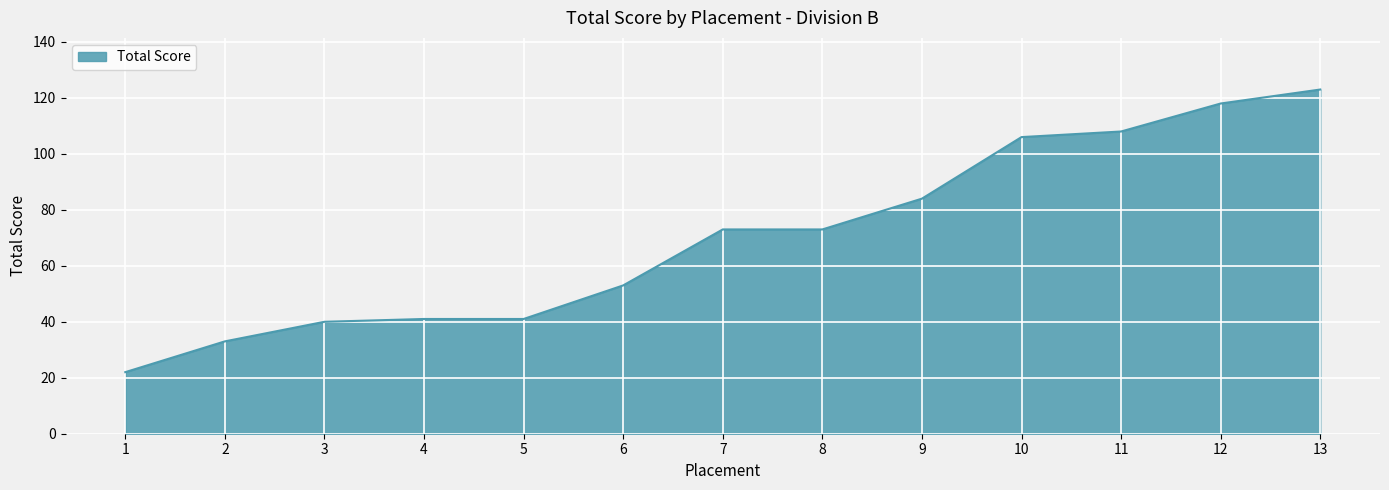

Is it true that the value at 11 is 108?

True